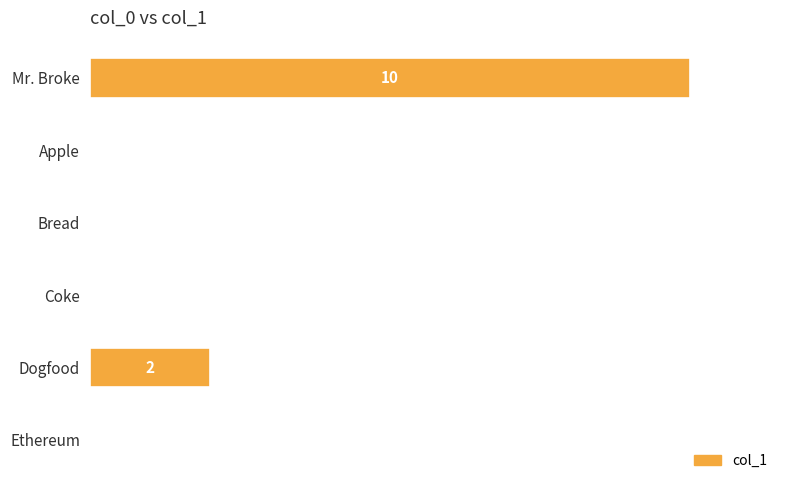

What is the difference between the second highest and second lowest values?

2